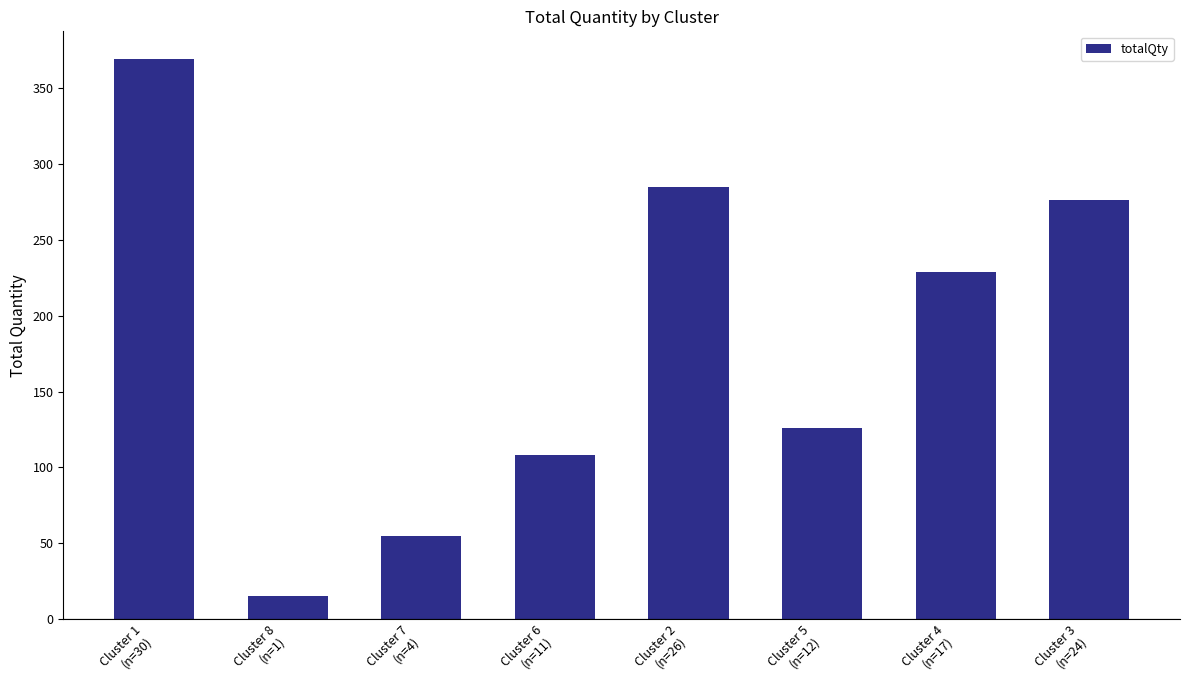

What is the greatest value displayed?

369